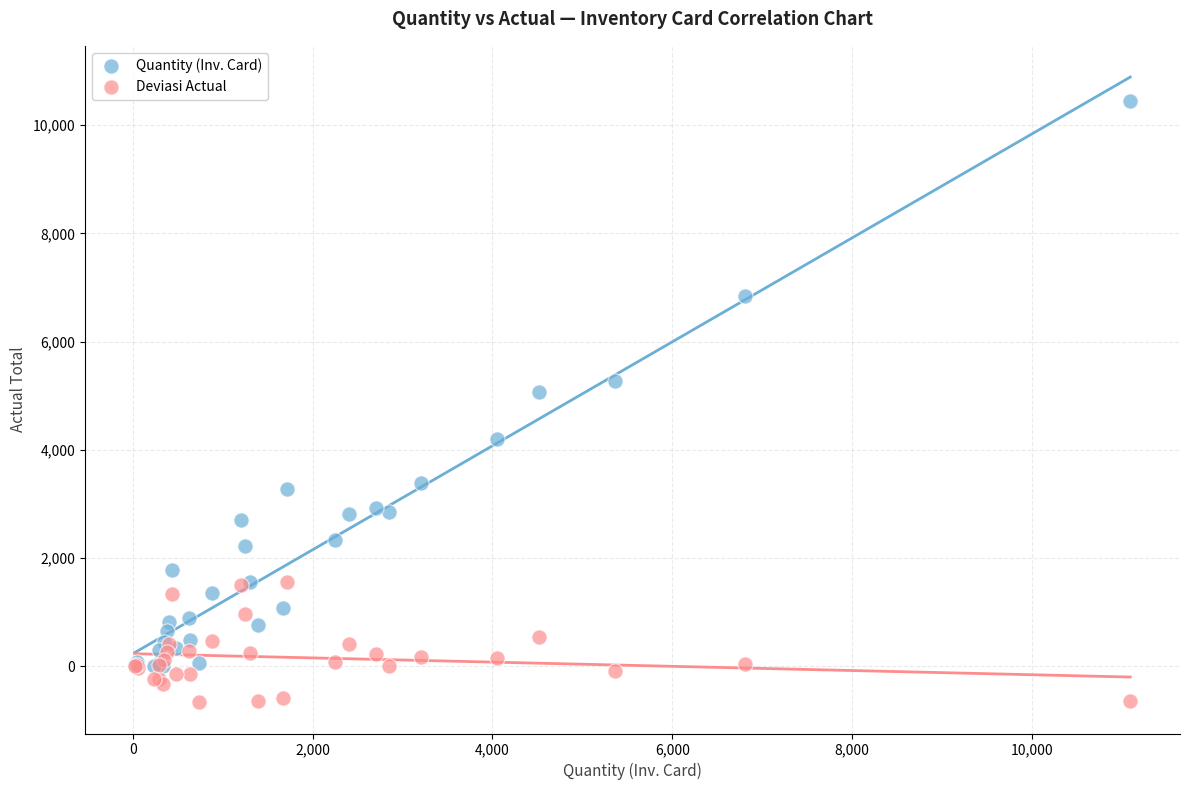

Which series reaches the maximum Y coordinate?

Quantity (Inv. Card)